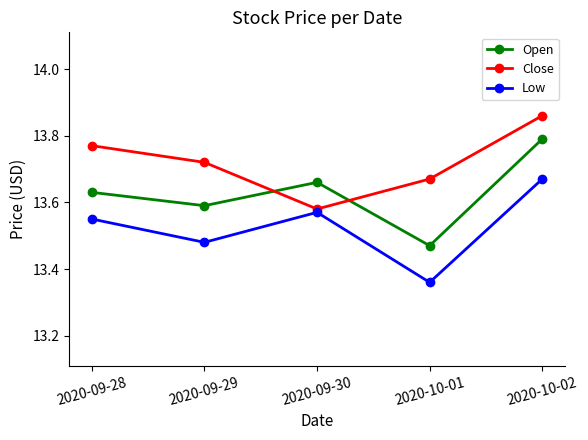

Rank the series at 2020-10-02 from highest to lowest value.

Close, Open, Low